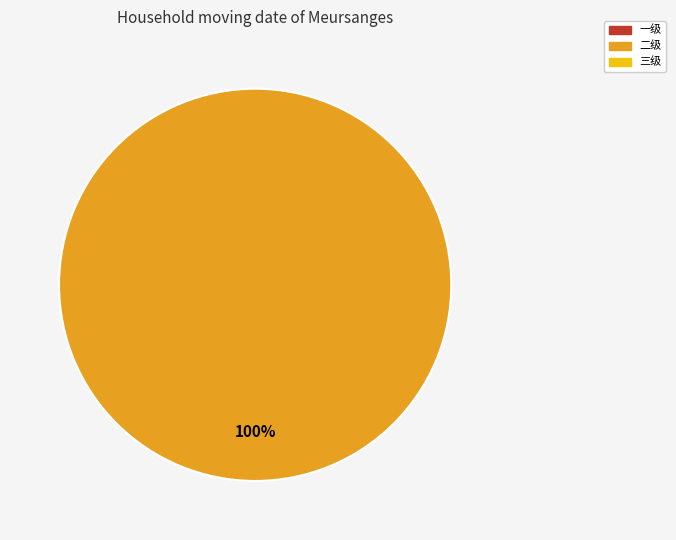

Does any single category account for the majority?

Yes